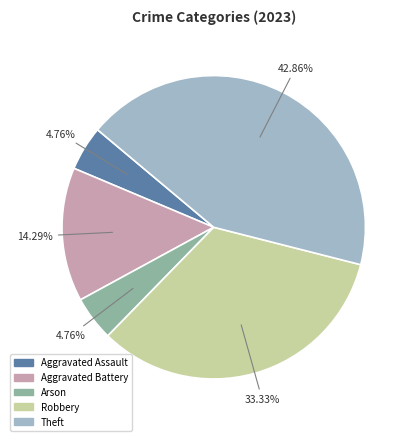

Between Aggravated Battery and Robbery, which is larger?

Robbery